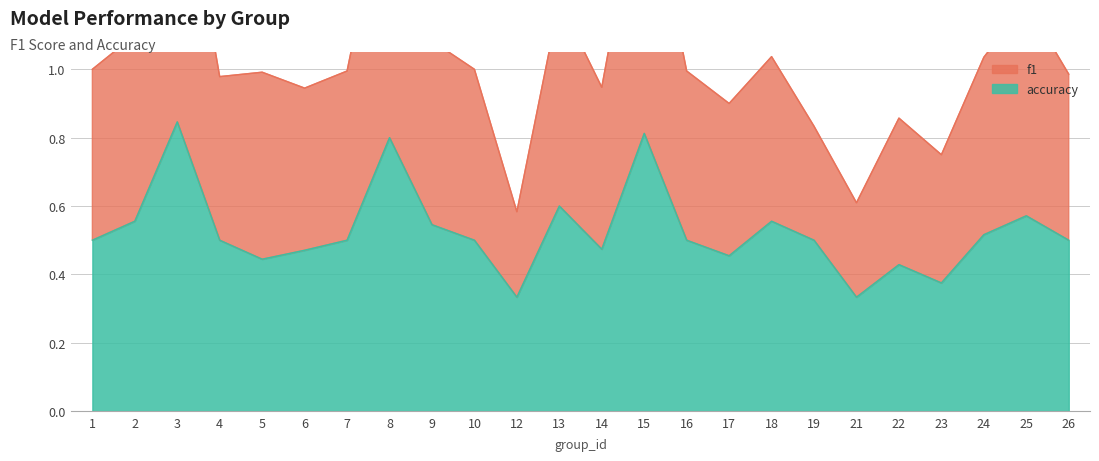

Count the number of categories in the chart.

24